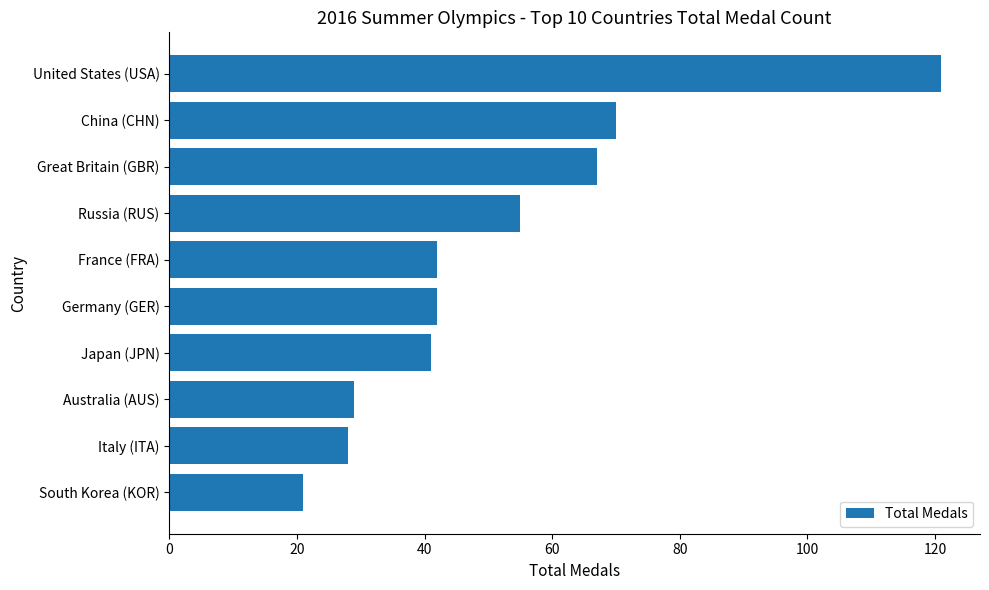

Approximately how many times larger is the value at Australia (AUS) compared to Italy (ITA)?

1.0